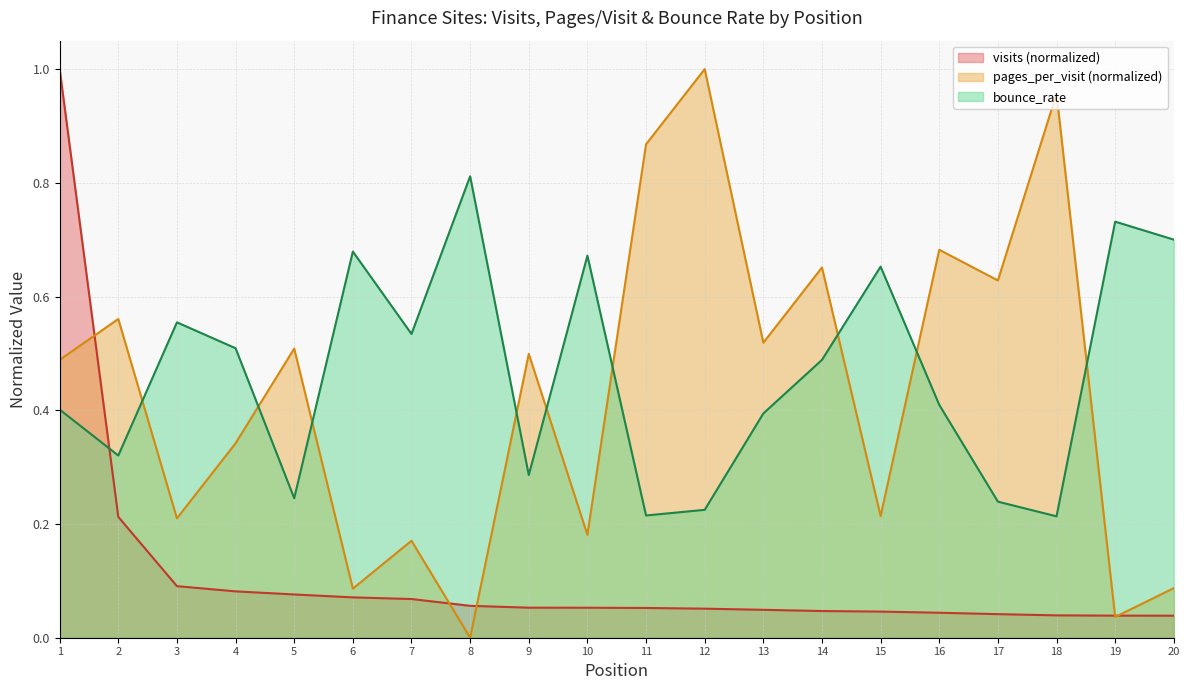

The bounce_rate series shows 0.7 at 1. True or false?

False